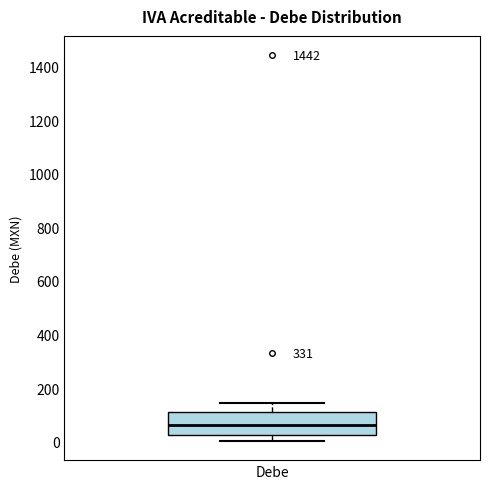

Read this box plot against the y-axis: the position of the median line, the range covered by the box, and the ends of both whiskers. The values are not printed on the chart, so give them approximately, as read against the axis.

median 60, box 20 to 120, whiskers 0 to 140